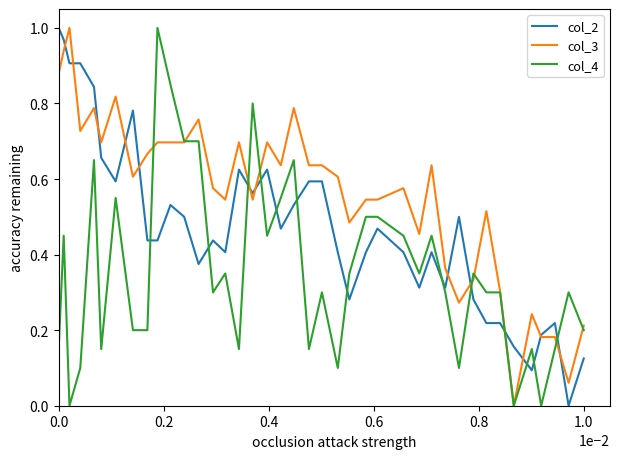

Which series ends up on top after the final intersection of col_4 and col_2?

col_4